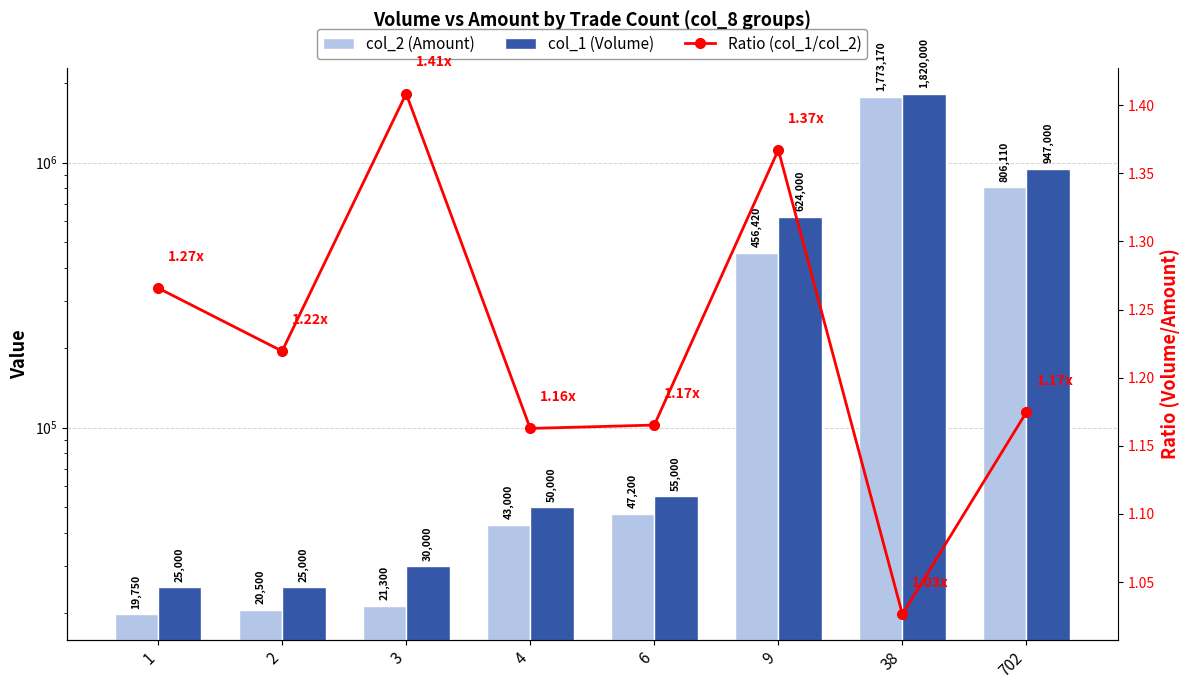

Which series has the widest spread of values?

col_1 (Volume)